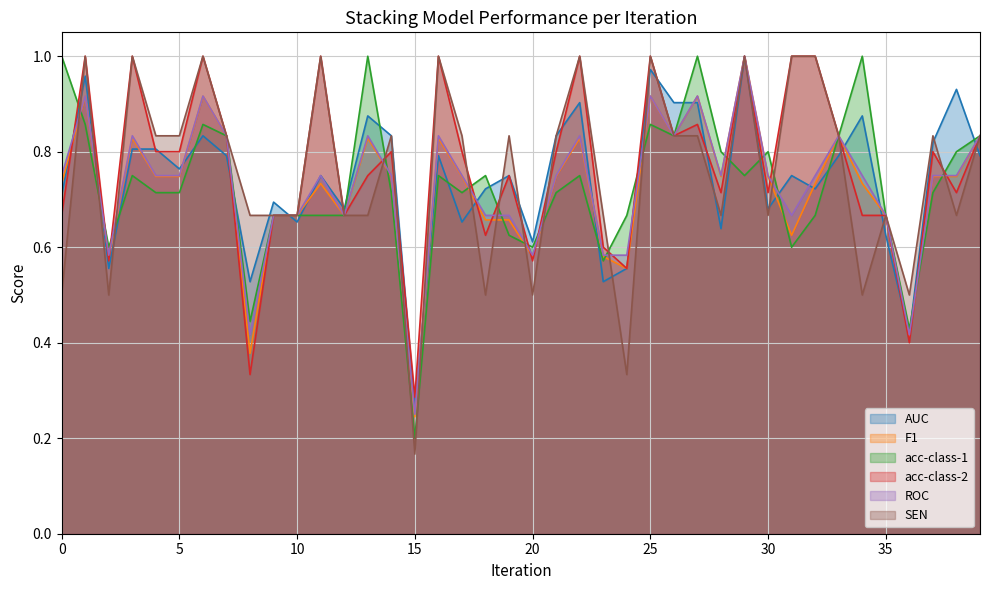

Rank the series at 22 from lowest to highest value.

acc-class-1, F1, ROC, AUC, acc-class-2, SEN